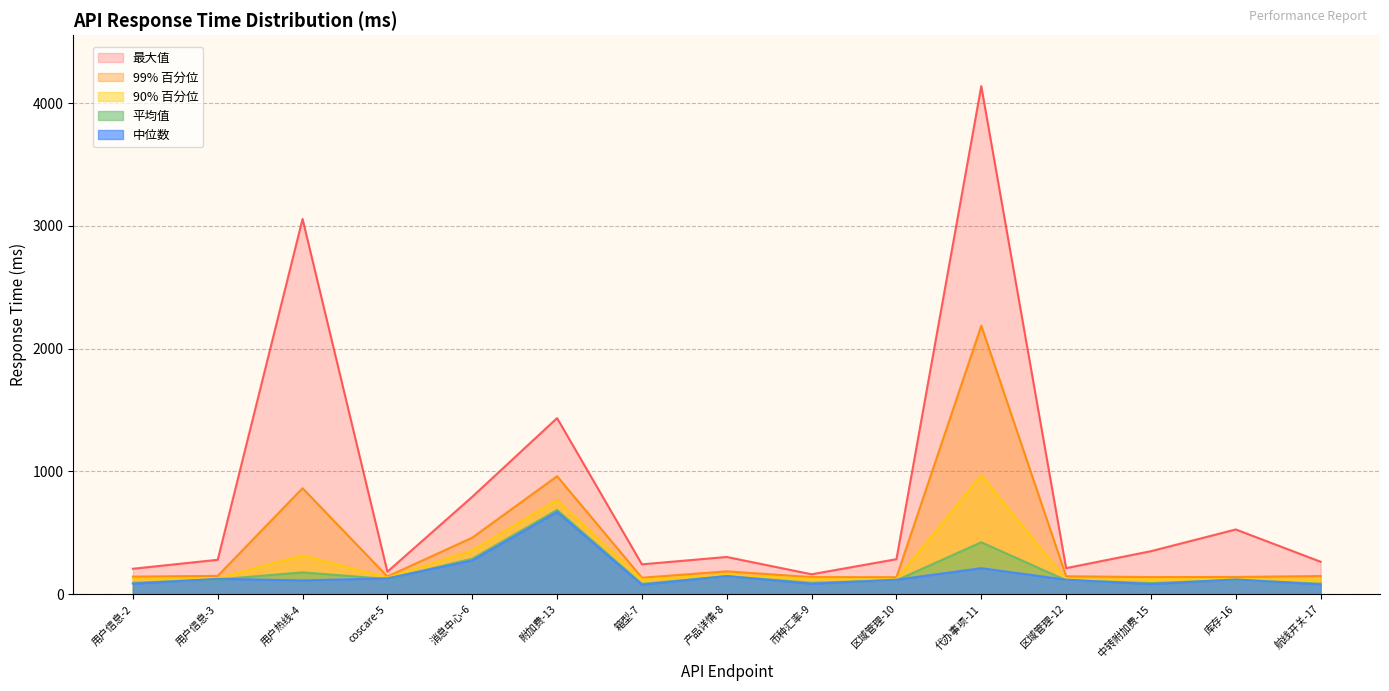

What are all the series names shown in the legend?

最大值, 99% 百分位, 90% 百分位, 平均值, 中位数